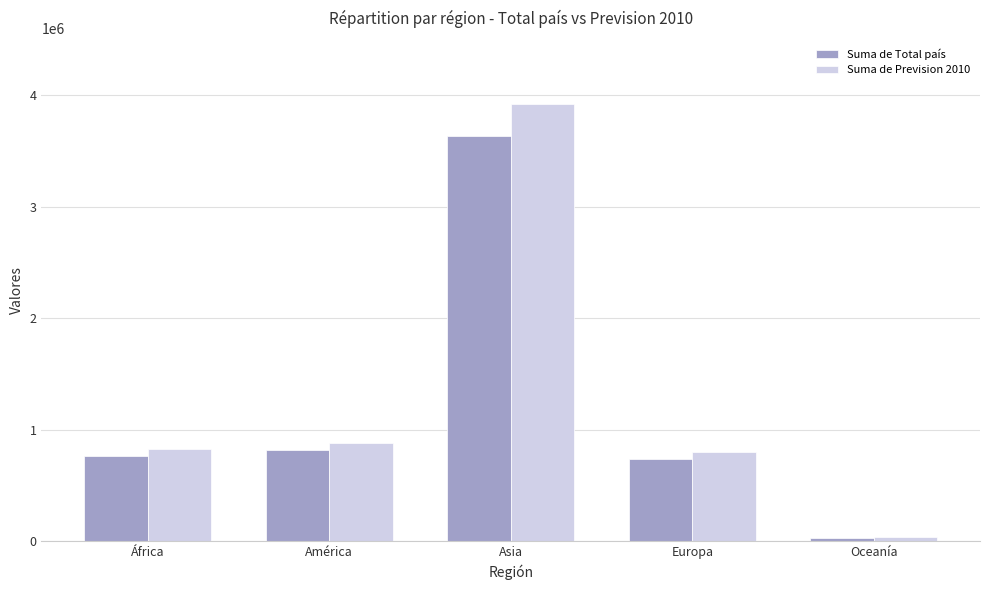

Which series changed the most between Asia and Oceanía?

Suma de Prevision 2010